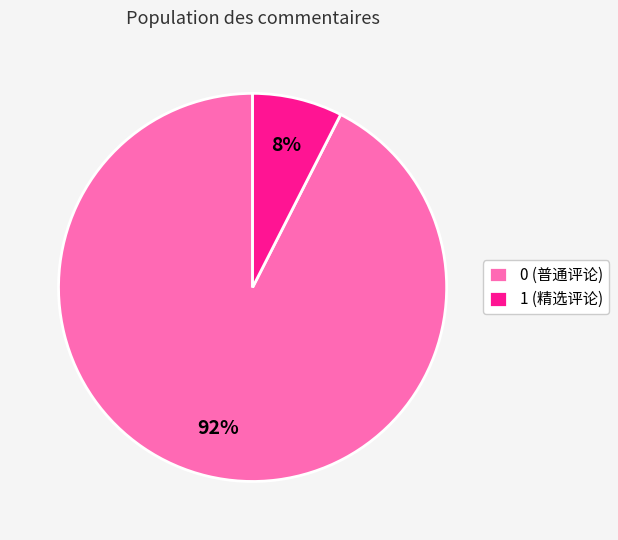

Which has a higher value, 0 (普通评论) or 1 (精选评论)?

0 (普通评论)